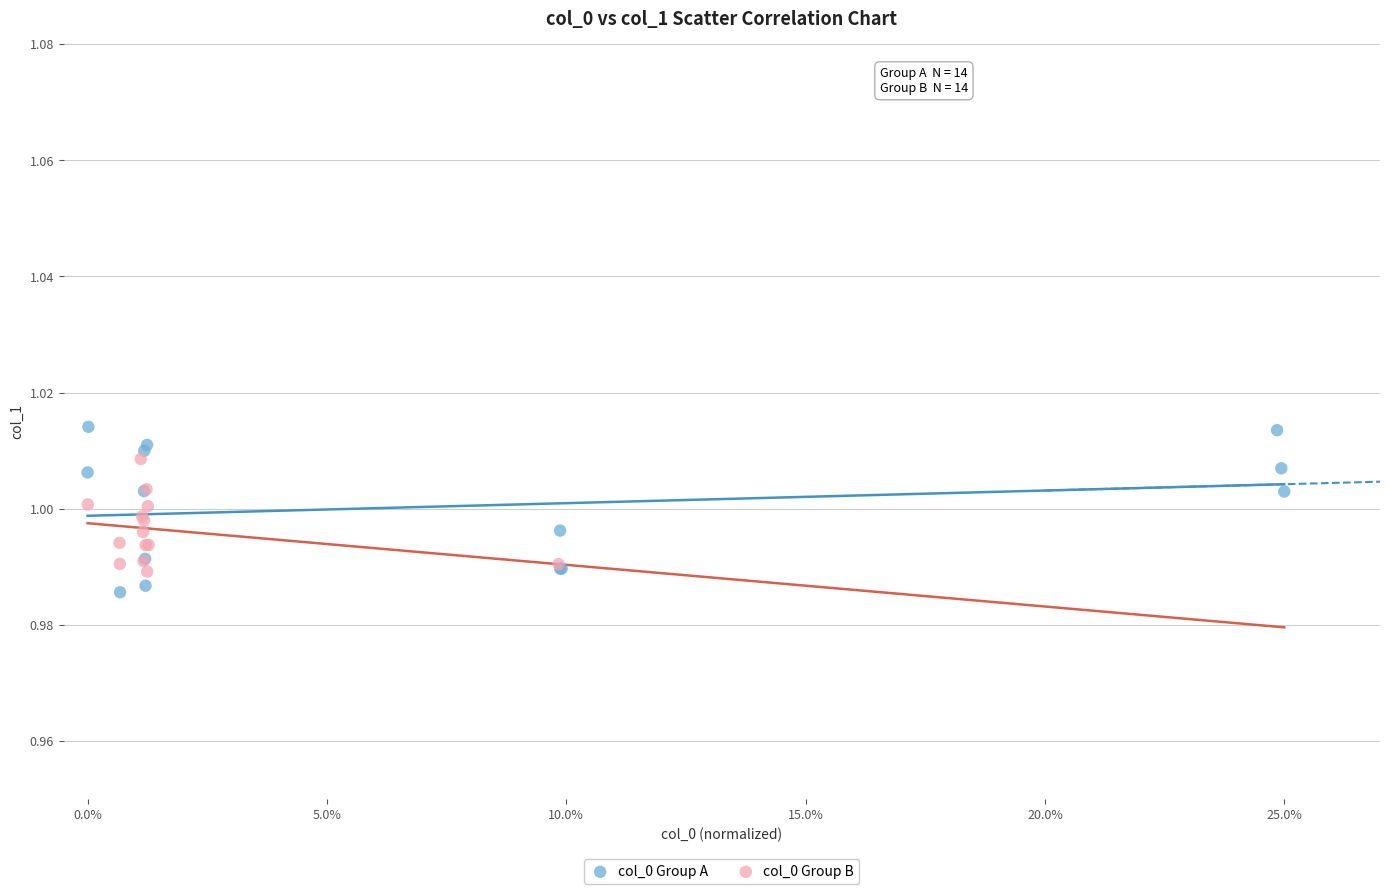

Which series has the widest spread of Y values?

col_0 Group A